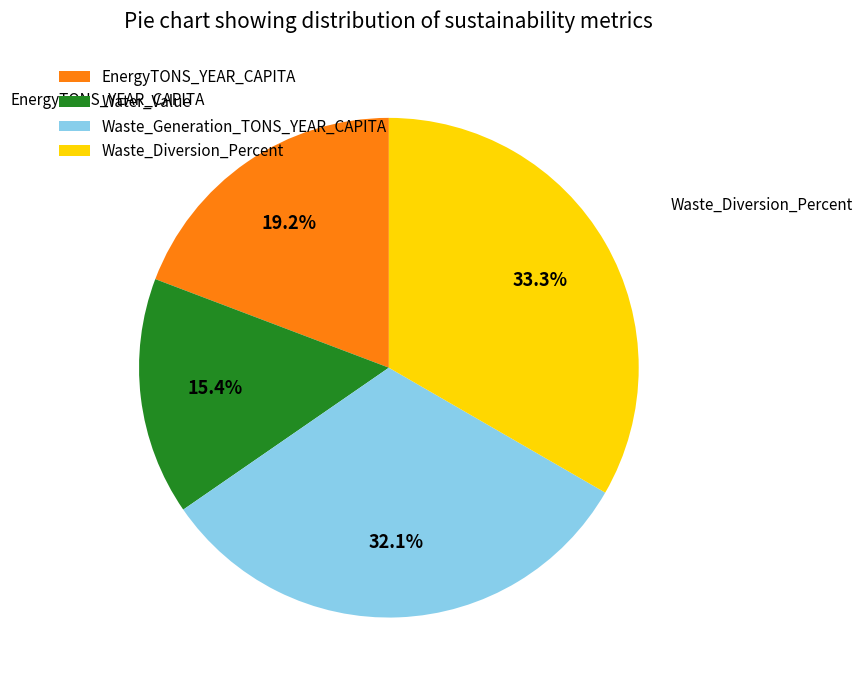

Is there a majority slice in this chart?

No